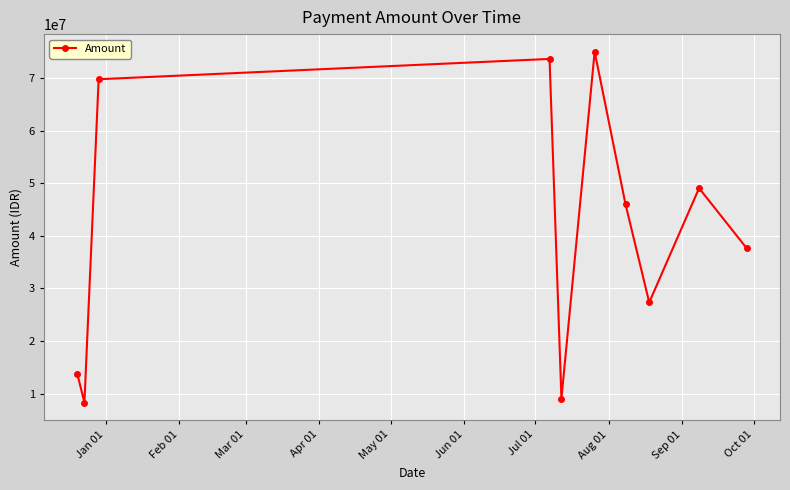

What is the maximum value shown in the chart?

75044000